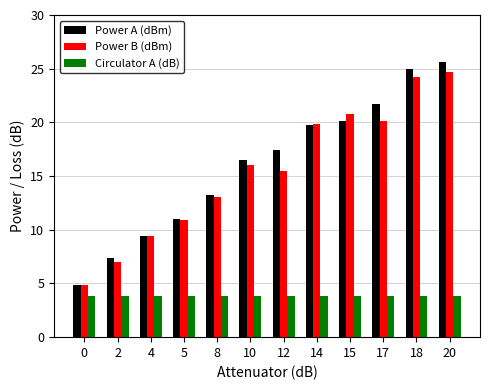

At 10, list the series in order from largest to smallest.

Power A (dBm), Power B (dBm), Circulator A (dB)